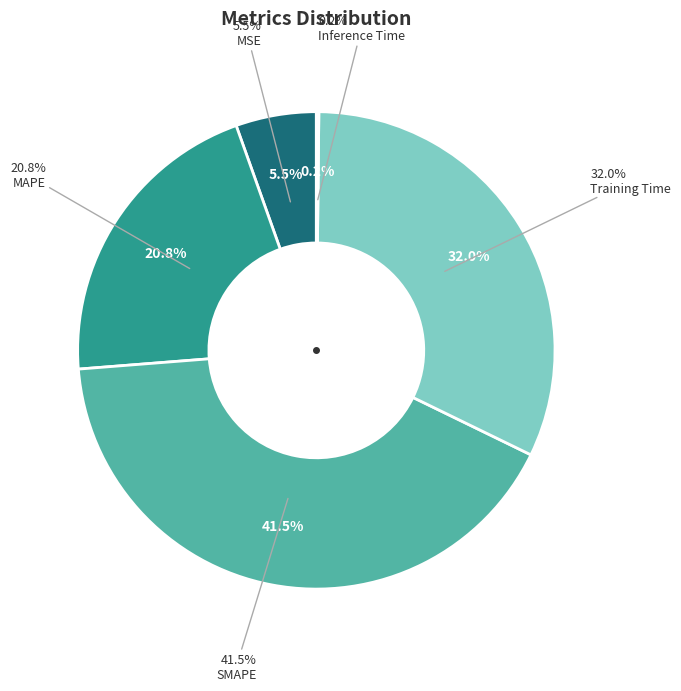

What is the largest slice in the pie chart?

SMAPE